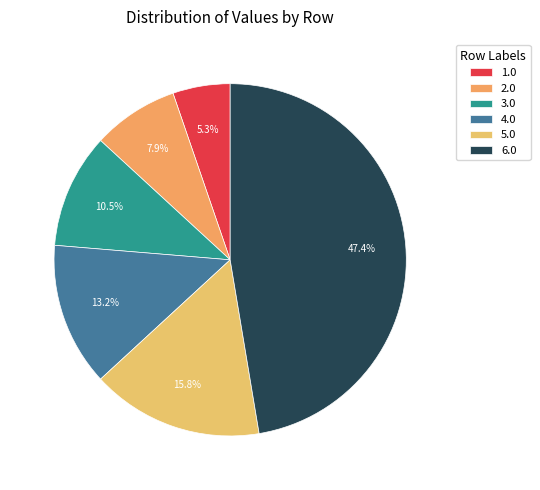

What is the ratio of the value at 4.0 to the value at 3.0?

1.2